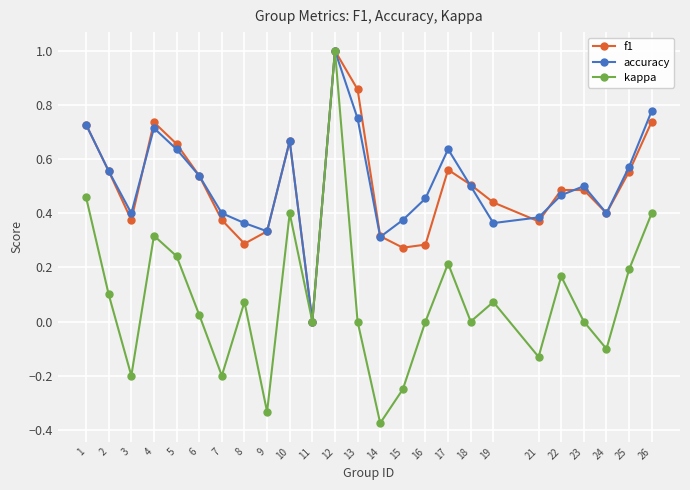

How many lines are shown in the chart?

3